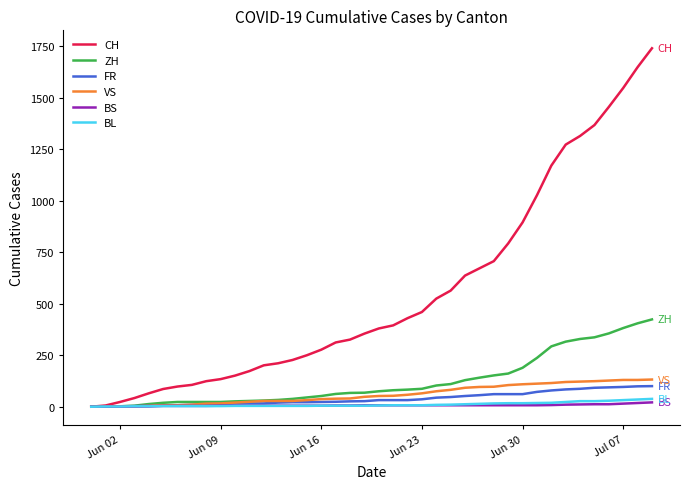

Which series has the largest range (max minus min)?

CH